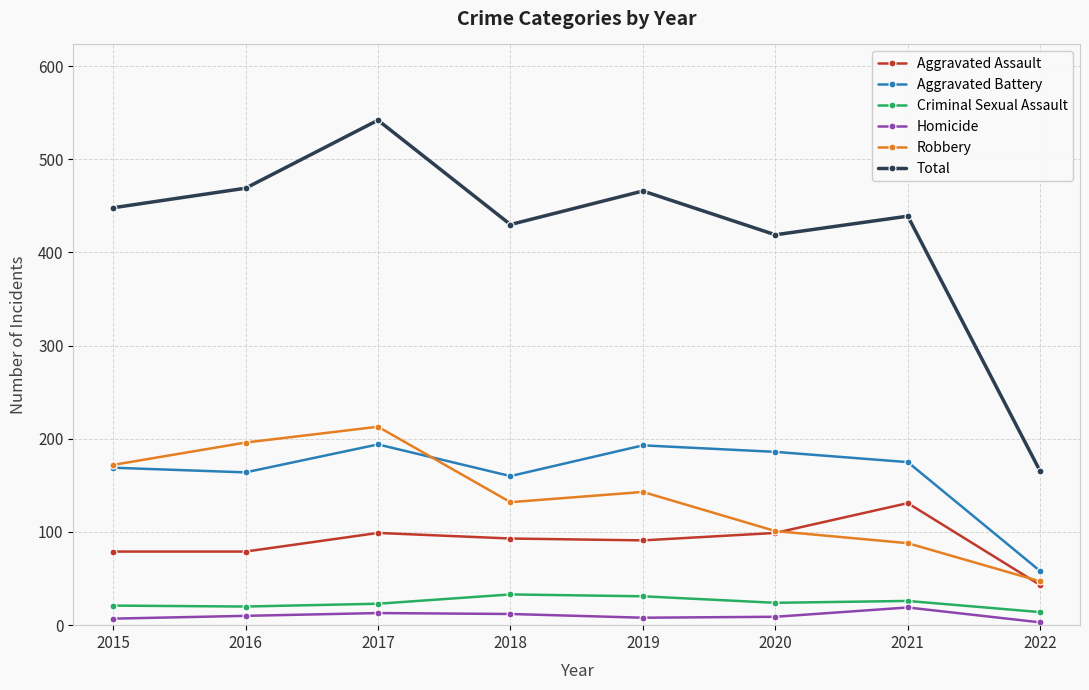

Which category has the highest value in the Total series?

2017